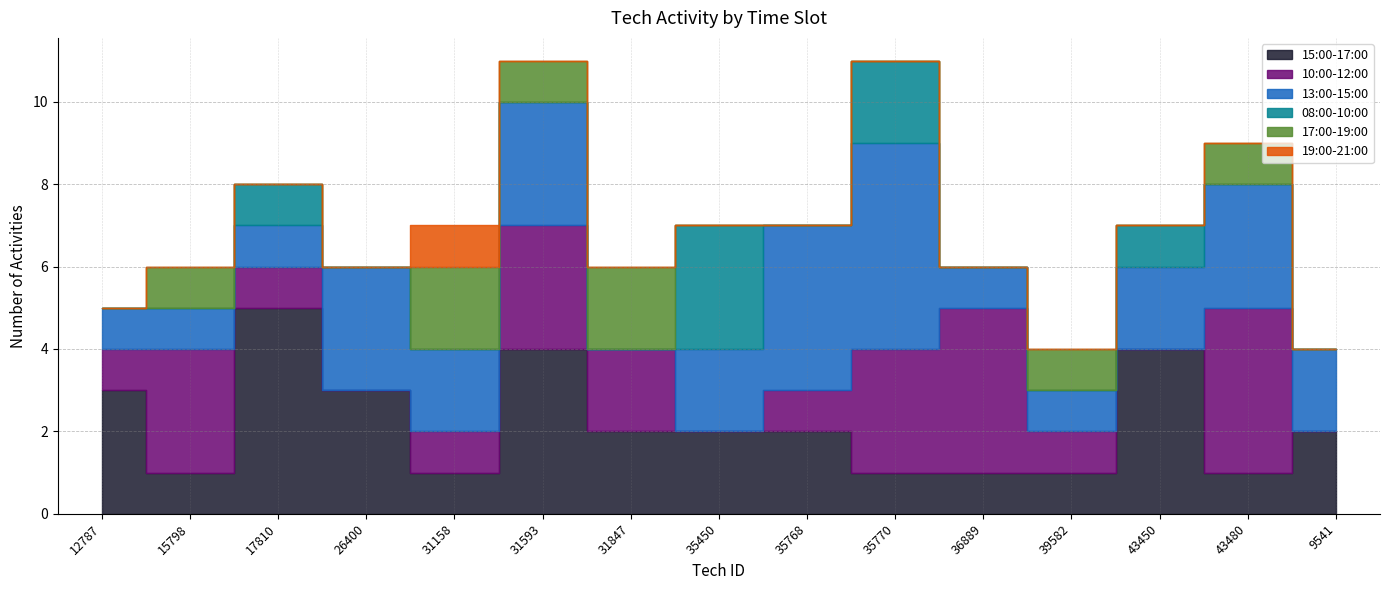

List the labels in order of 15:00-17:00 value, largest first.

17810, 31593, 43450, 12787, 26400, 31847, 35450, 35768, 9541, 15798, 31158, 35770, 36889, 39582, 43480